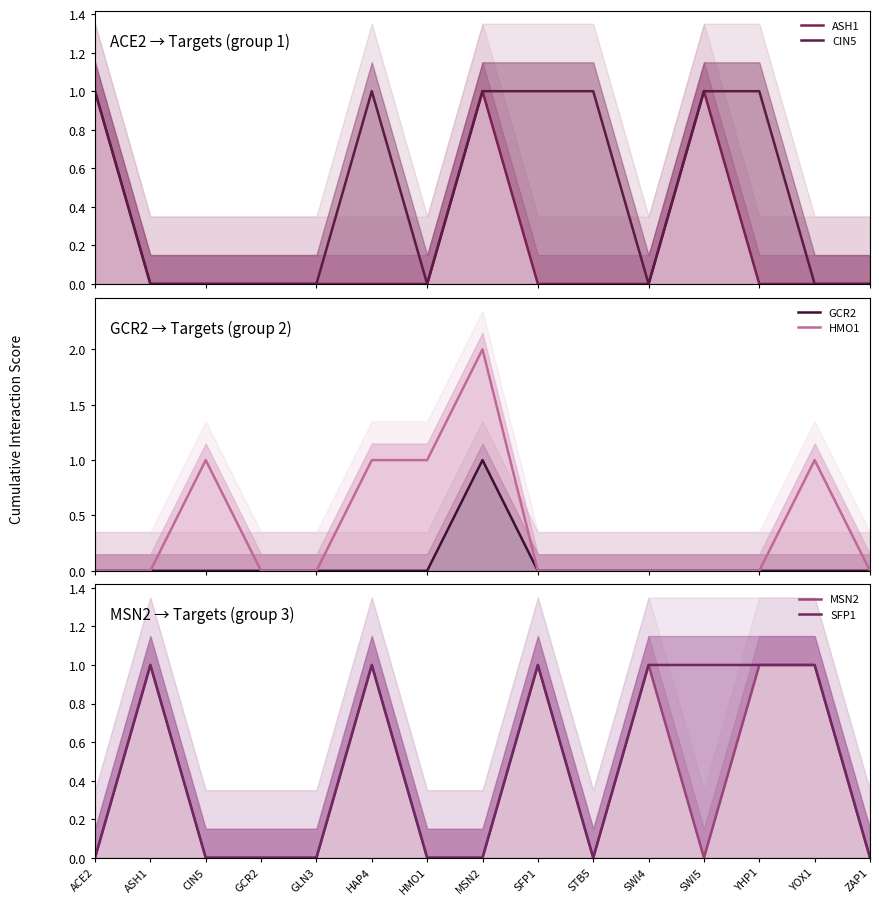

Does the chart display data point markers on the line(s)?

No